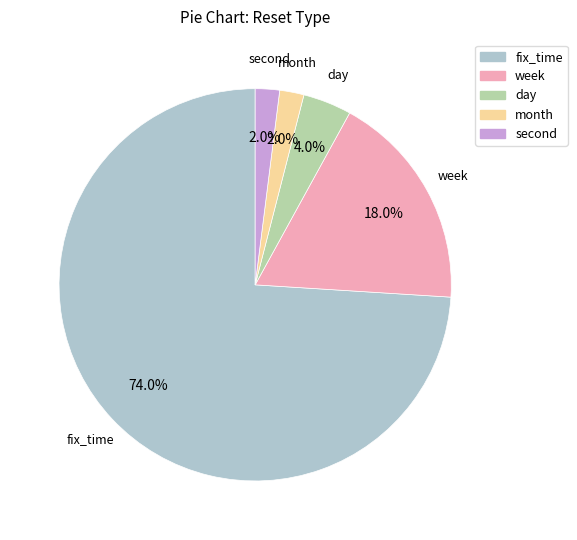

What percentage is the week slice, to the nearest percent?

18%